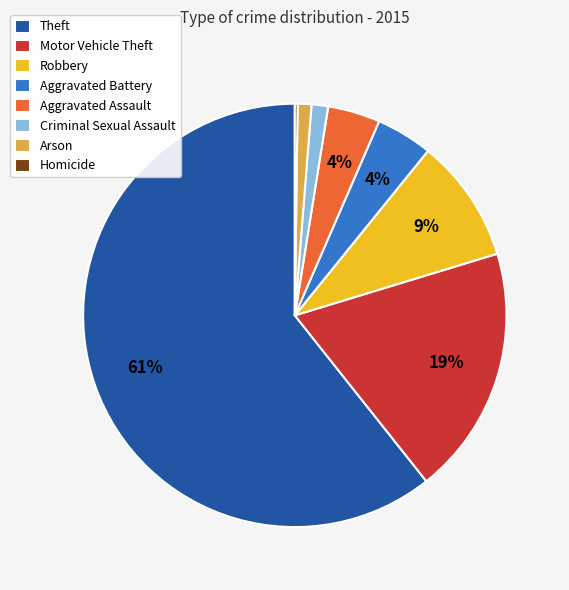

True or false: Theft accounts for 66% of the total.

False